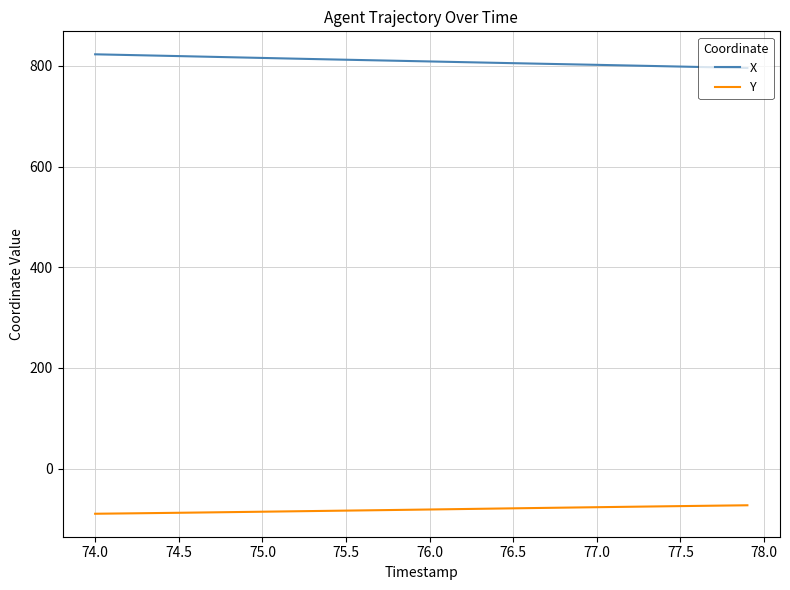

What is the average value of the X series?

809.5